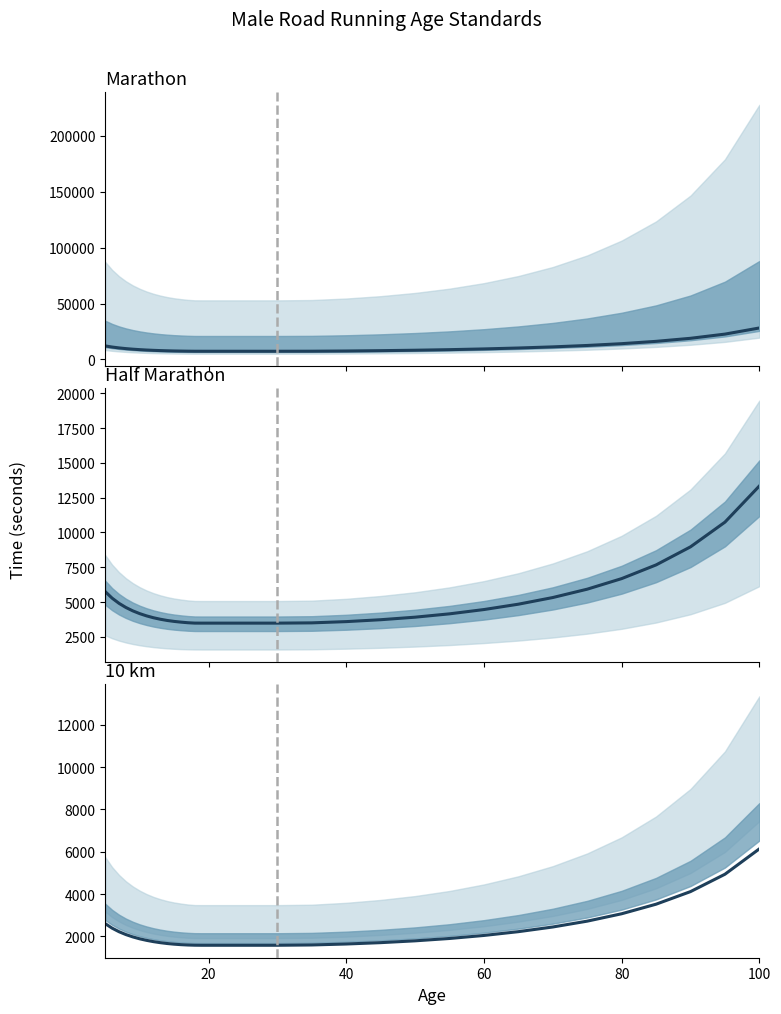

What is the average value of the 10 km series?

2275